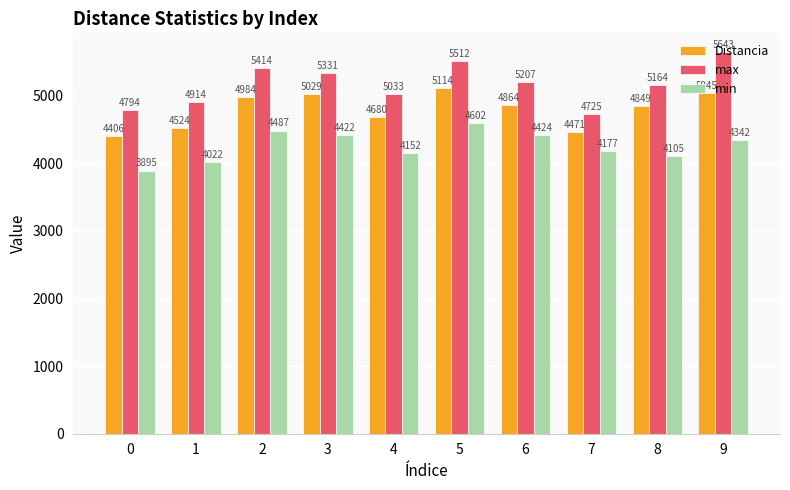

How many data points does each series have?

10